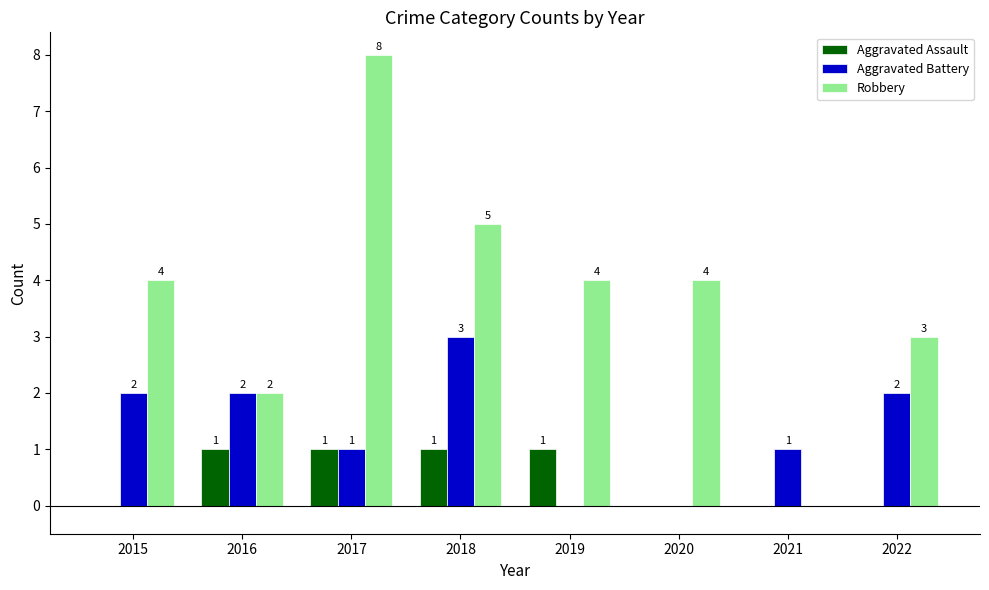

Reading left to right, extract all data points from this chart.

Aggravated Assault: 2015=0	2016=1	2017=1	2018=1	2019=1	2020=0	2021=0	2022=0
Aggravated Battery: 2015=2	2016=2	2017=1	2018=3	2019=0	2020=0	2021=1	2022=2
Robbery: 2015=4	2016=2	2017=8	2018=5	2019=4	2020=4	2021=0	2022=3